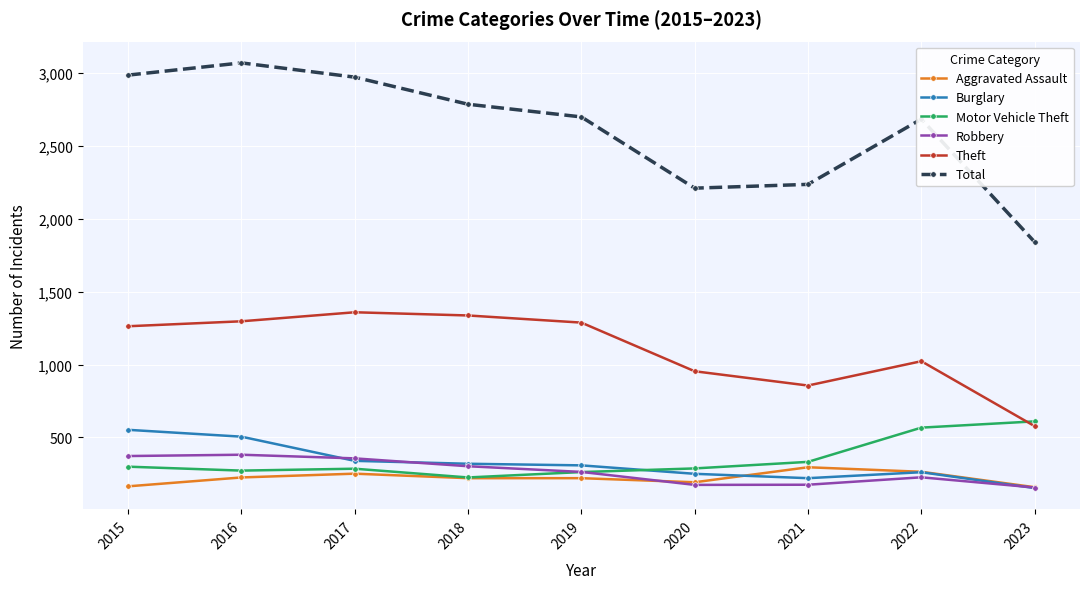

What is the approximate value of Theft at 2023?

577